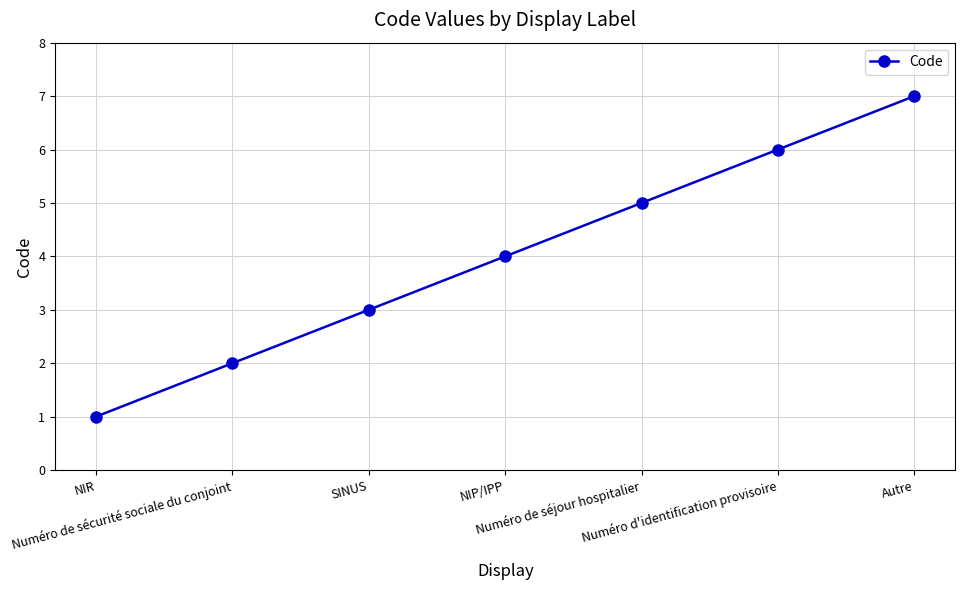

What is the ratio of the value at NIR to the value at Numéro de sécurité sociale du conjoint?

0.5